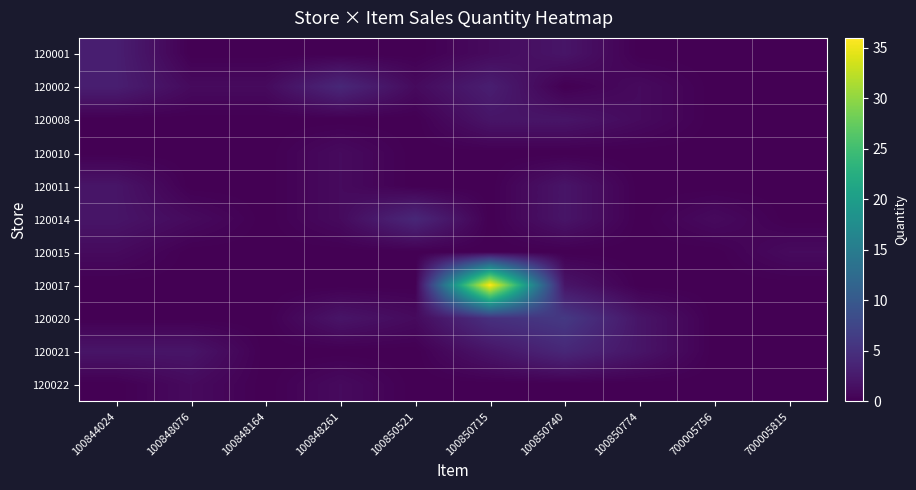

At how many categories does at least one series exceed 10?

1